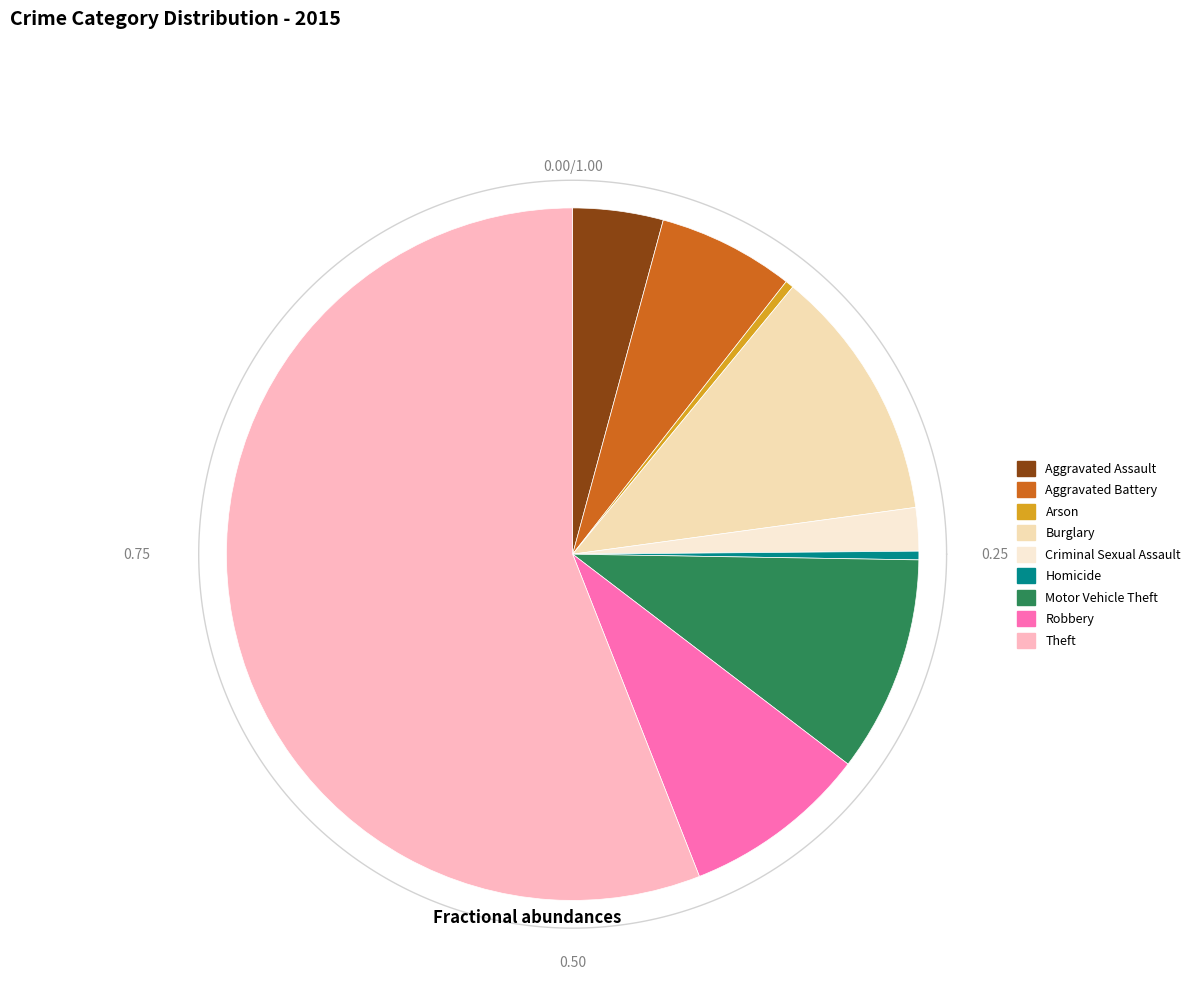

What percentage is the Burglary slice, to the nearest percent?

12%